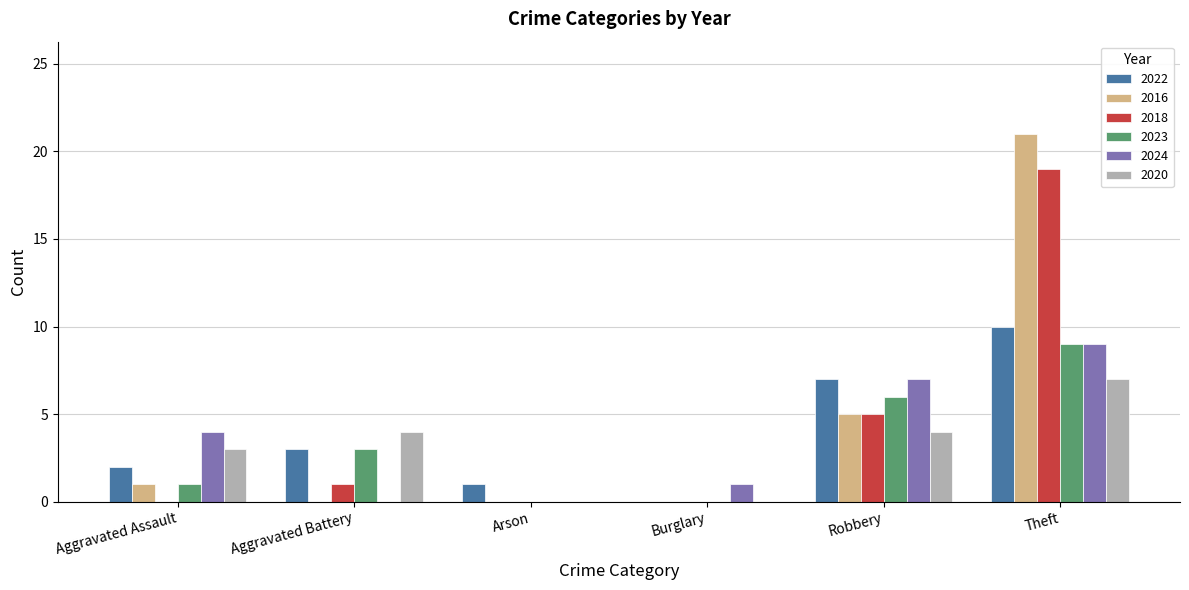

What is the sum of the 2020 values at Theft and Burglary?

7